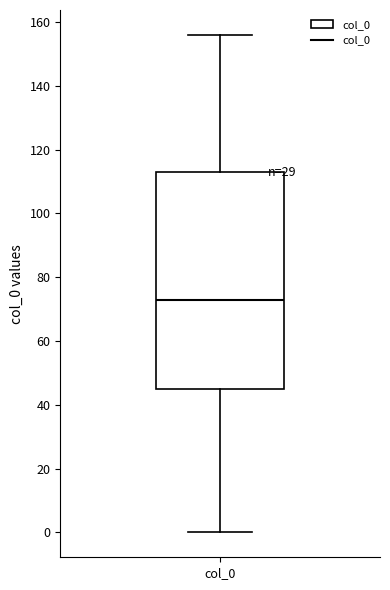

Read this box plot against the y-axis: the position of the median line, the range covered by the box, and the ends of both whiskers. The values are not printed on the chart, so give them approximately, as read against the axis.

median 74, box 46 to 114, whiskers 0 to 156